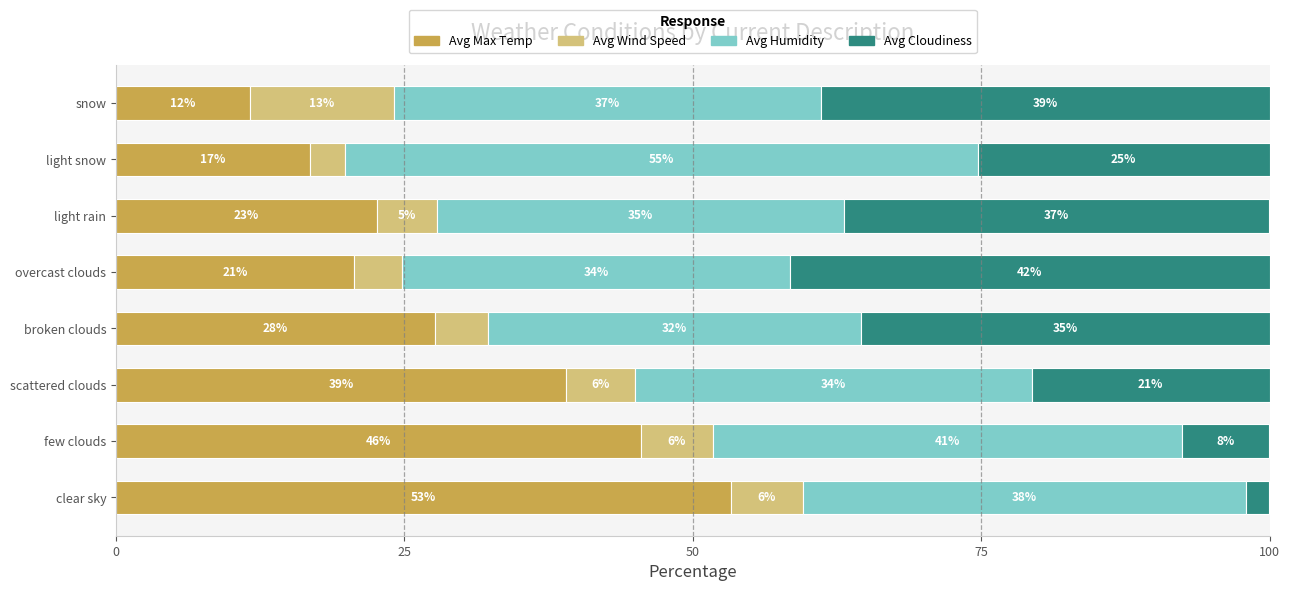

What are all the series names shown in the legend?

Avg Max Temp, Avg Wind Speed, Avg Humidity, Avg Cloudiness